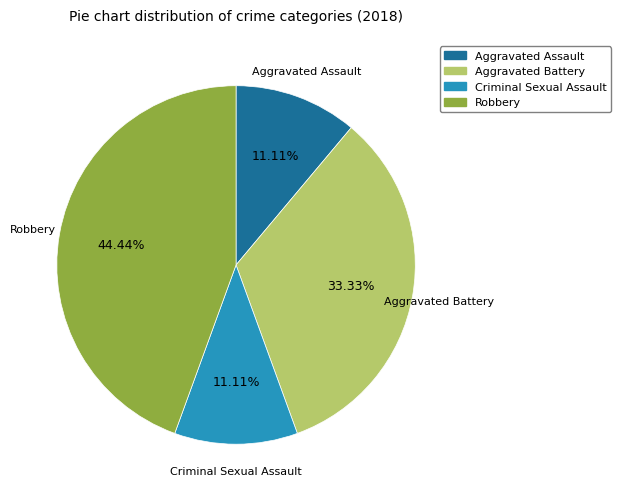

To the nearest percent, what is the average slice percentage?

25%